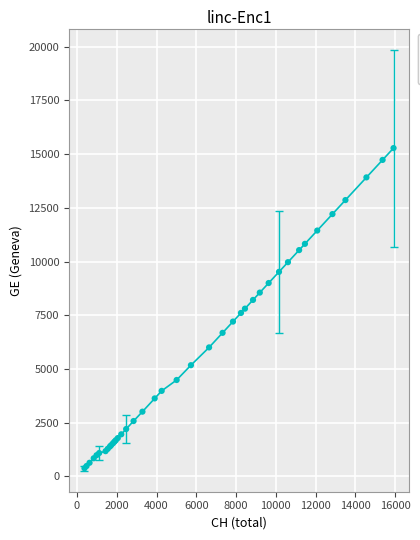

Does the chart have visible grid lines?

Yes